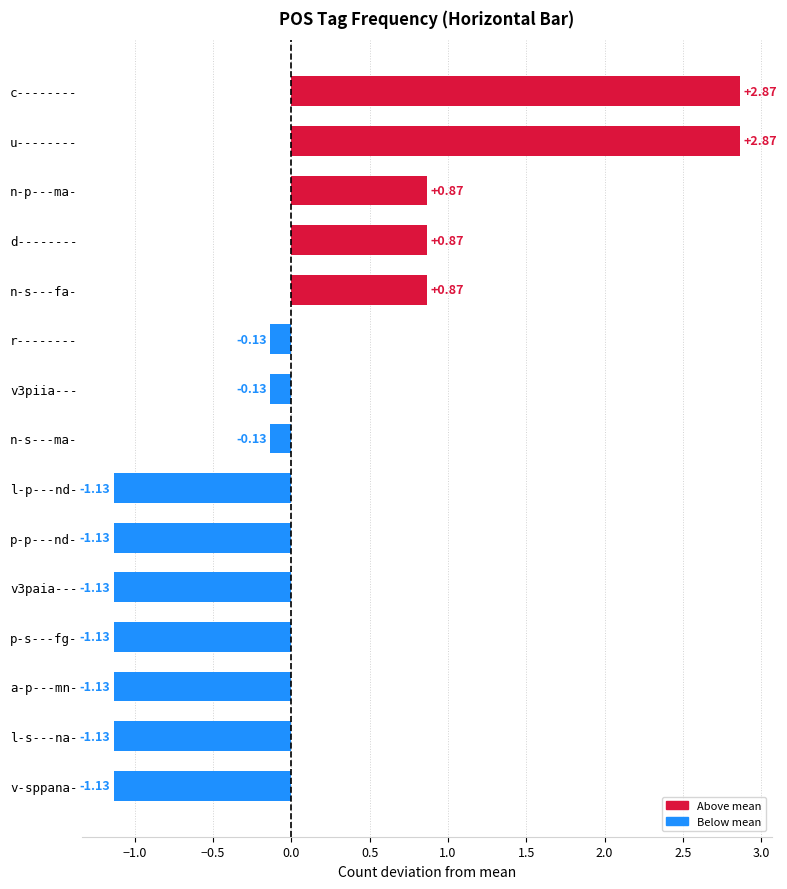

What is the label of the 8th bar from the top?

n-s---ma-